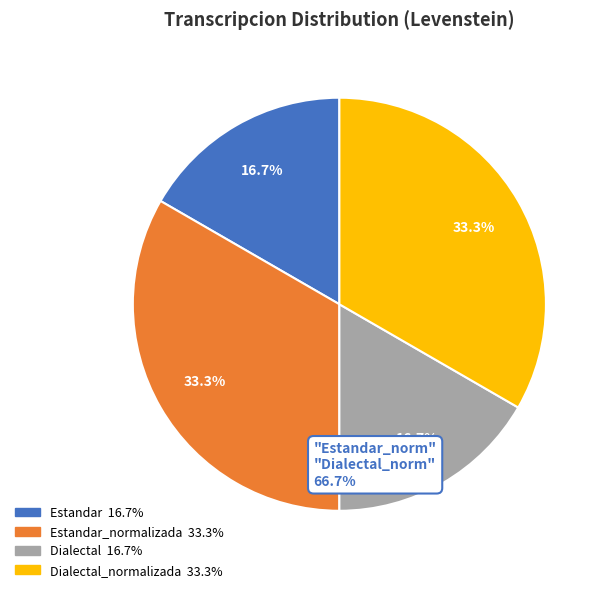

Count the number of slices in the pie.

4